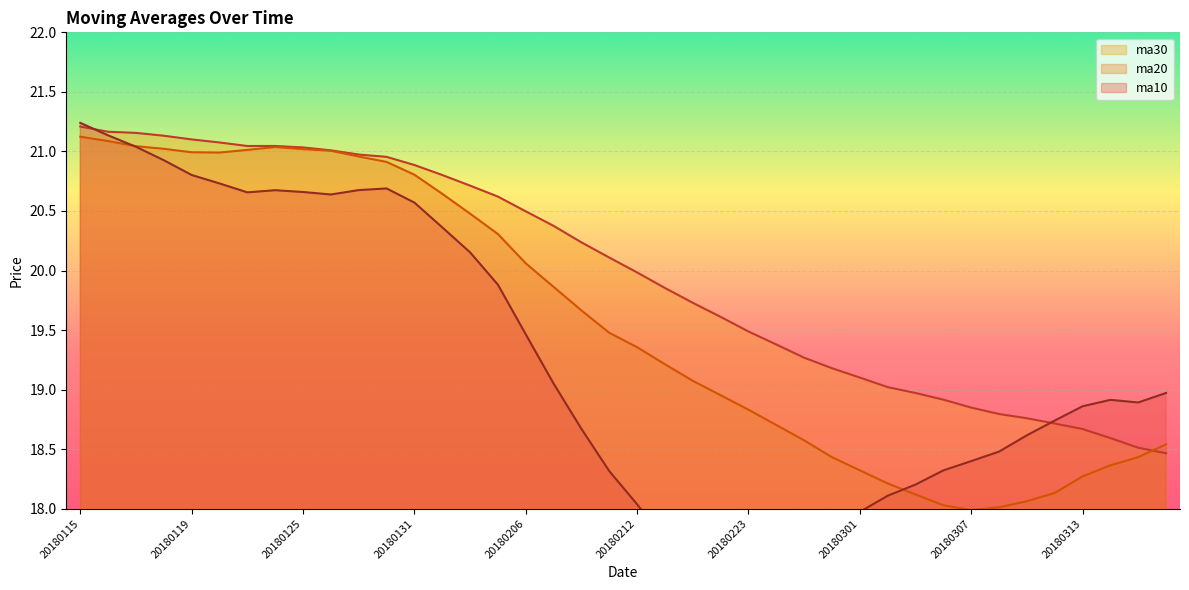

Which series has the largest total across all categories?

ma30